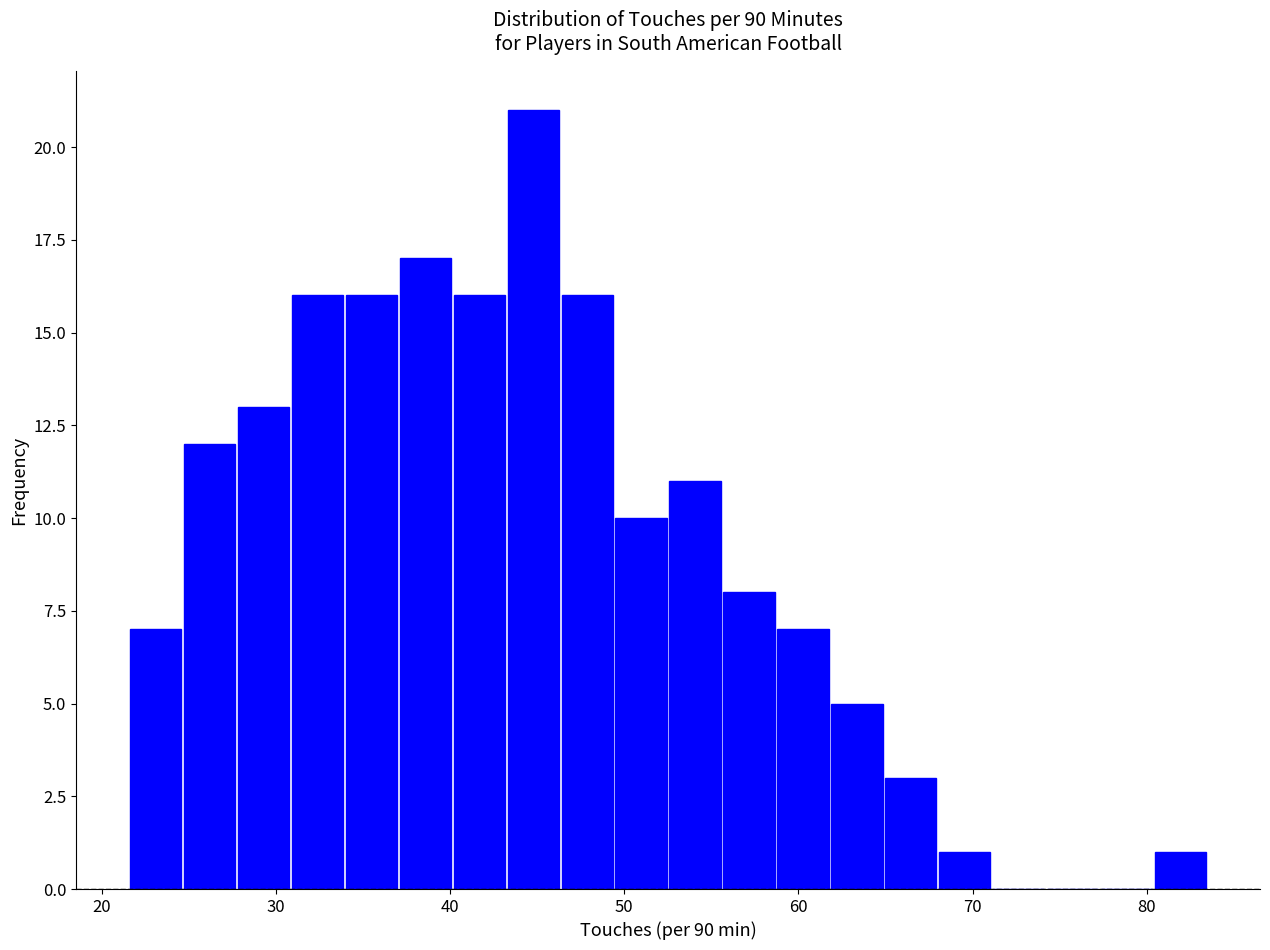

Read against the x-axis, roughly where is the centre of the tallest bar?

45